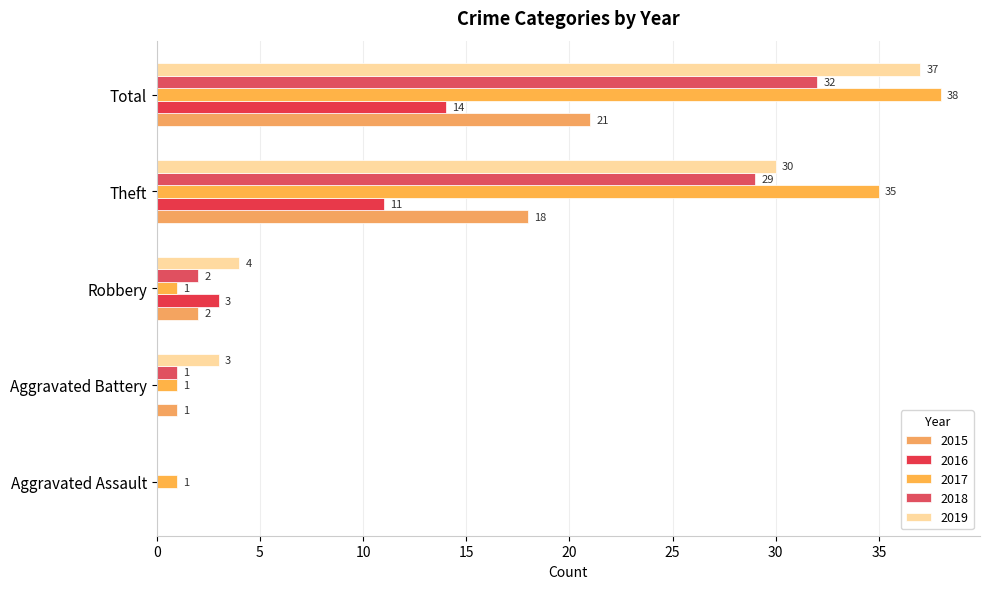

Rank the series by their maximum value, from highest to lowest.

2017, 2019, 2018, 2015, 2016